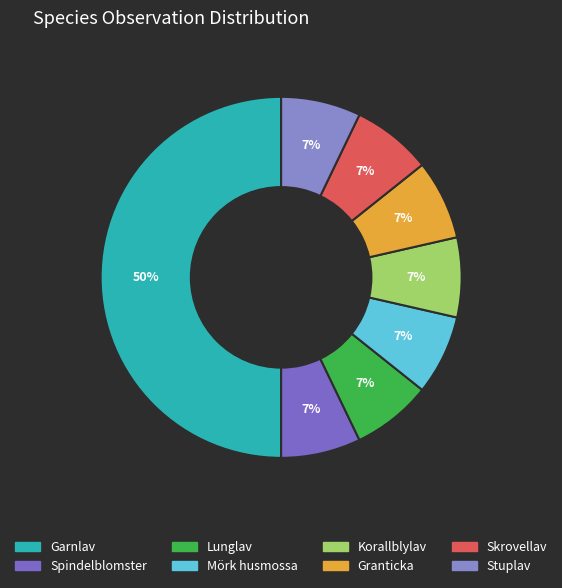

The Korallblylav slice represents 7% of the pie. True or false?

True